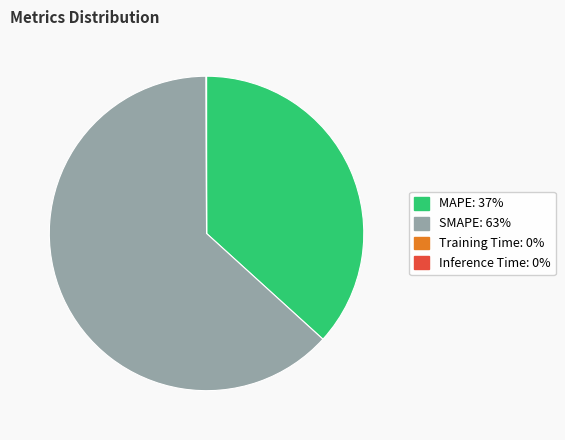

Combined, do SMAPE and MAPE account for over 50%?

Yes